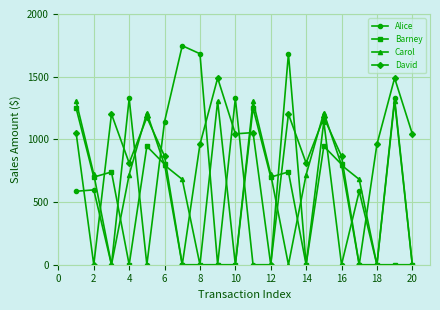

At how many categories does at least one series exceed 1463?

5